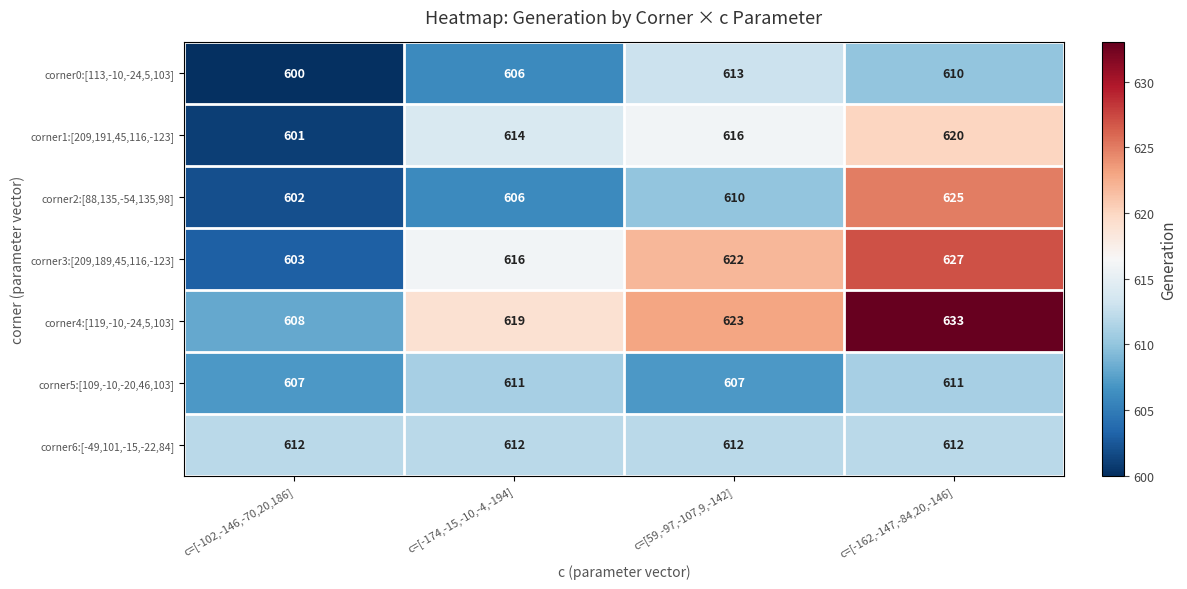

Reading right to left, list all the values displayed in this chart.

corner0:[113,-10,-24,5,103]: c=[-162,-147,-84,20,-146]=610	c=[59,-97,-107,9,-142]=613	c=[-174,-15,-10,-4,-194]=606	c=[-102,-146,-70,20,186]=600
corner1:[209,191,45,116,-123]: c=[-162,-147,-84,20,-146]=620	c=[59,-97,-107,9,-142]=616	c=[-174,-15,-10,-4,-194]=614	c=[-102,-146,-70,20,186]=601
corner2:[88,135,-54,135,98]: c=[-162,-147,-84,20,-146]=625	c=[59,-97,-107,9,-142]=610	c=[-174,-15,-10,-4,-194]=606	c=[-102,-146,-70,20,186]=602
corner3:[209,189,45,116,-123]: c=[-162,-147,-84,20,-146]=627	c=[59,-97,-107,9,-142]=622	c=[-174,-15,-10,-4,-194]=616	c=[-102,-146,-70,20,186]=603
corner4:[119,-10,-24,5,103]: c=[-162,-147,-84,20,-146]=633	c=[59,-97,-107,9,-142]=623	c=[-174,-15,-10,-4,-194]=619	c=[-102,-146,-70,20,186]=608
corner5:[109,-10,-20,46,103]: c=[-162,-147,-84,20,-146]=611	c=[59,-97,-107,9,-142]=607	c=[-174,-15,-10,-4,-194]=611	c=[-102,-146,-70,20,186]=607
corner6:[-49,101,-15,-22,84]: c=[-162,-147,-84,20,-146]=612	c=[59,-97,-107,9,-142]=612	c=[-174,-15,-10,-4,-194]=612	c=[-102,-146,-70,20,186]=612